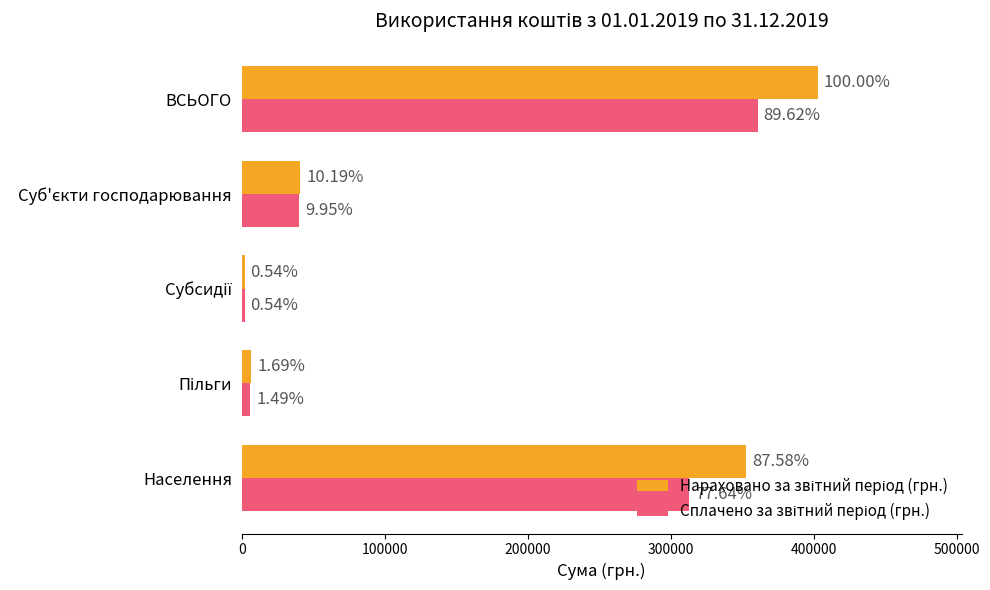

What is the sum of all Нараховано за звітний період (грн.) values?

805090.0